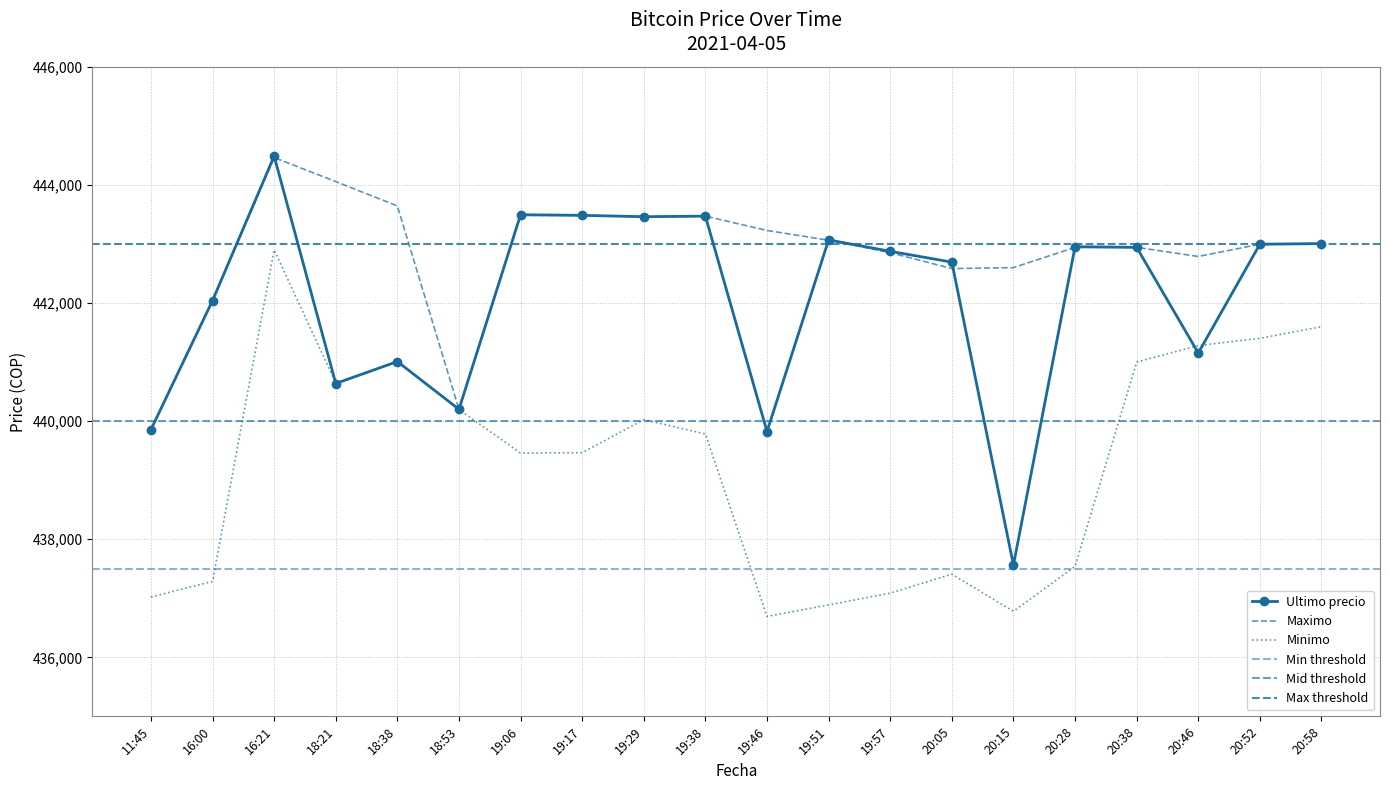

What is the difference between the maximum and minimum values in the Minimo series?

6208